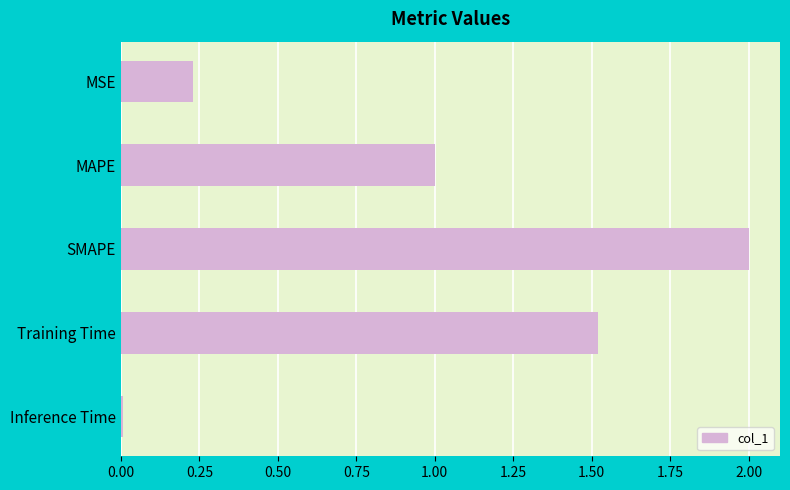

How many bars are there in total?

5